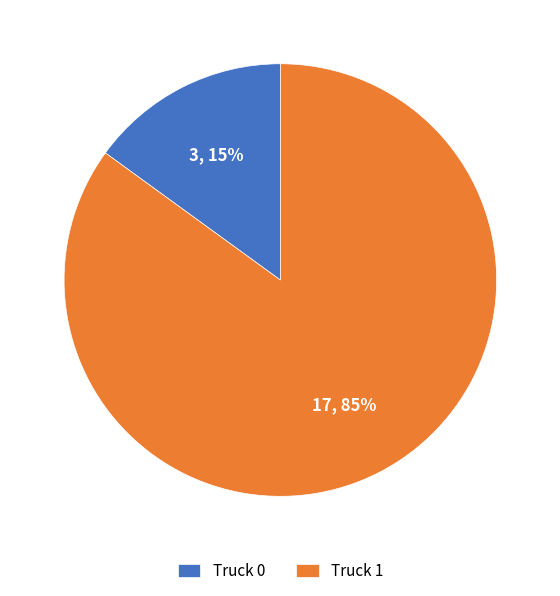

Approximately how many times larger is the value at Truck 0 compared to Truck 1?

0.2